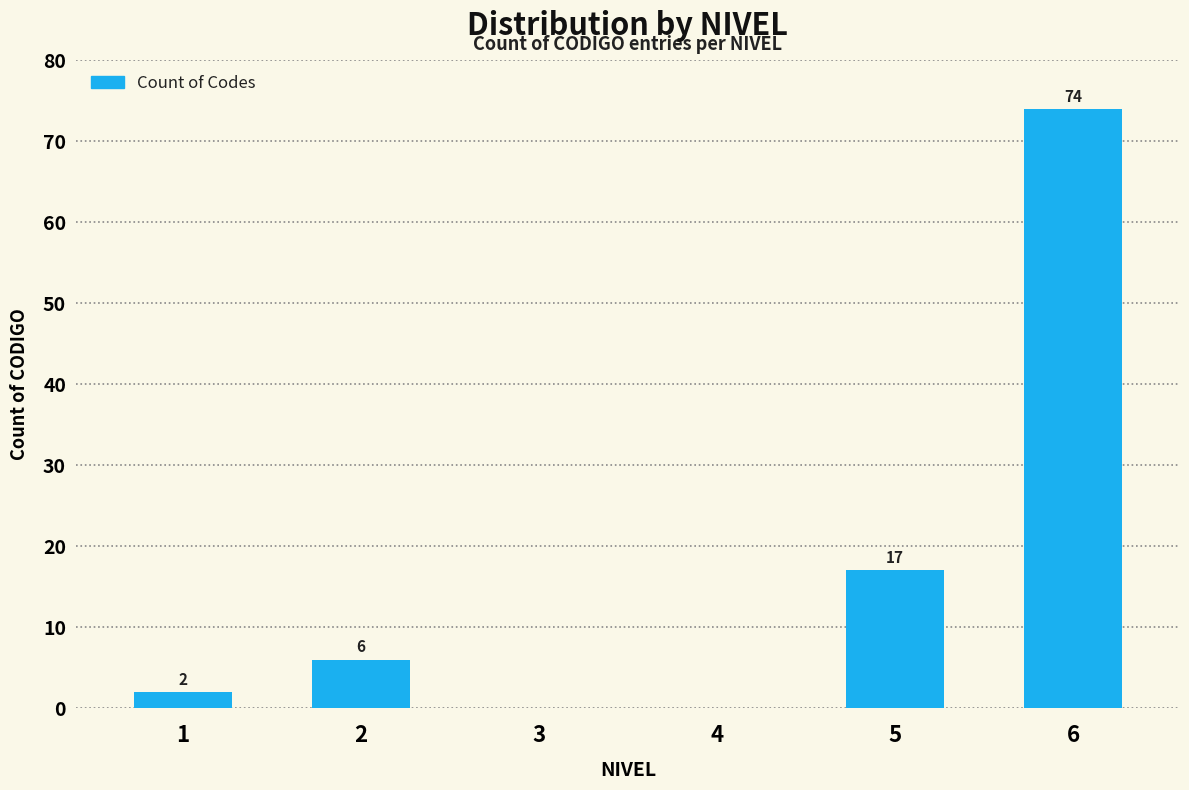

What is the greatest value displayed?

74